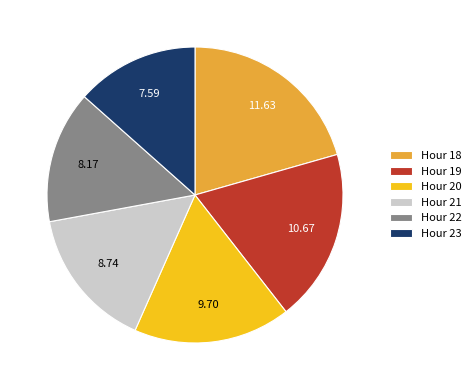

Rank the categories by value from lowest to highest.

Hour 23, Hour 22, Hour 21, Hour 20, Hour 19, Hour 18